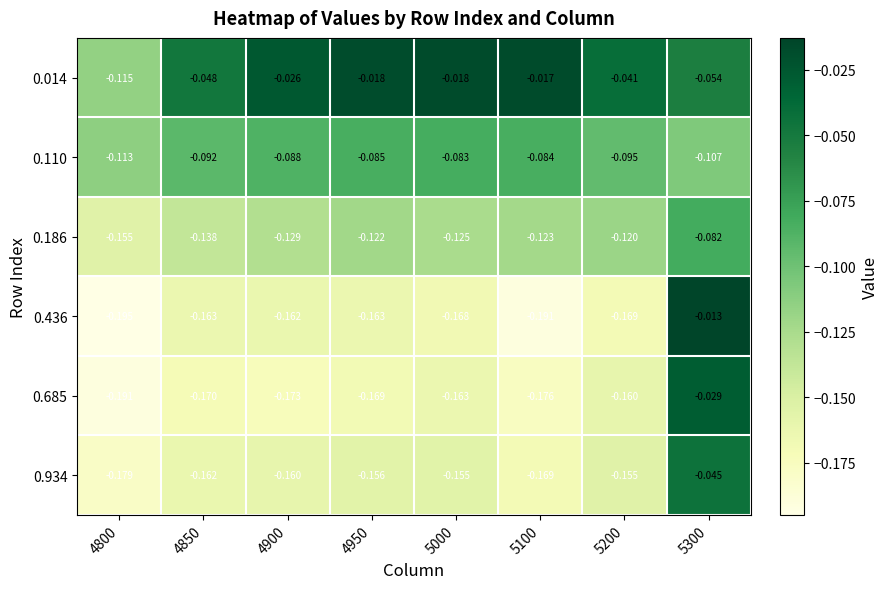

What is the difference between the highest and lowest values at 4850?

0.1